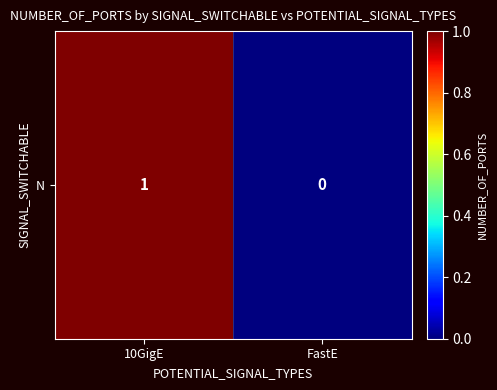

How many values are between 0 and 1?

2